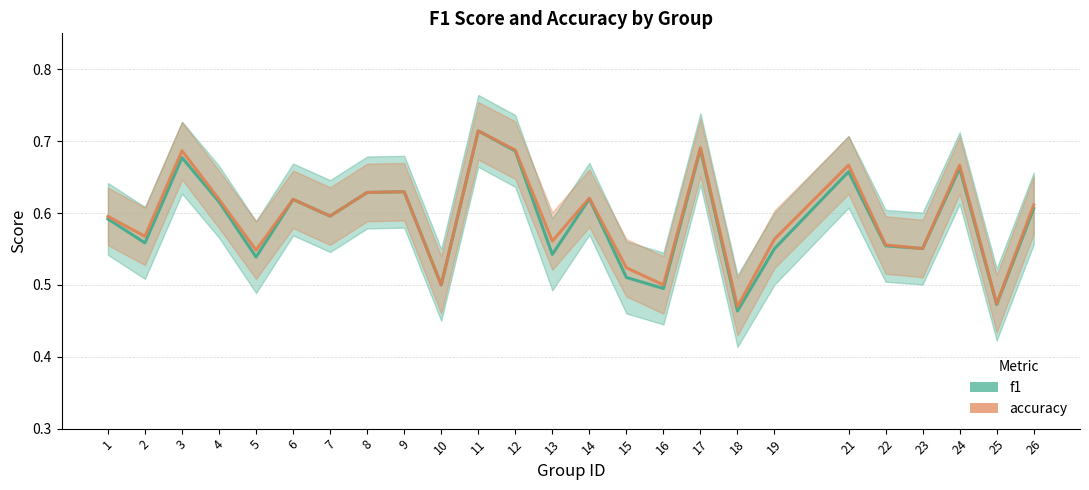

Which category has the highest value across all series?

11